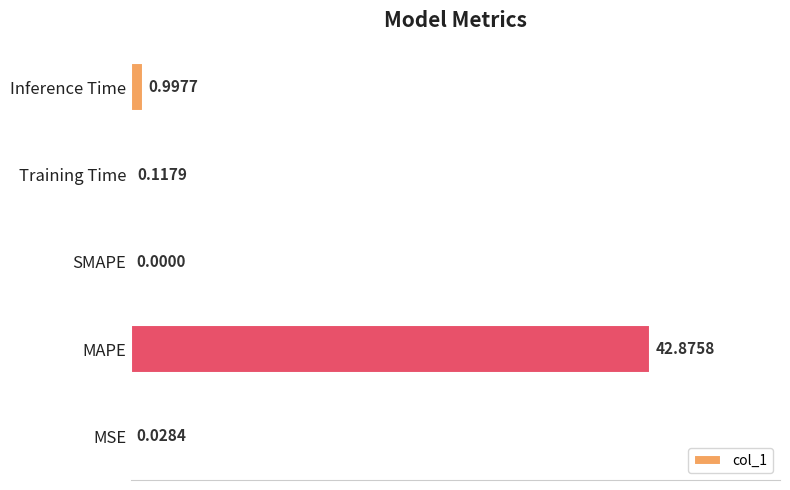

How many series are shown in this chart?

1